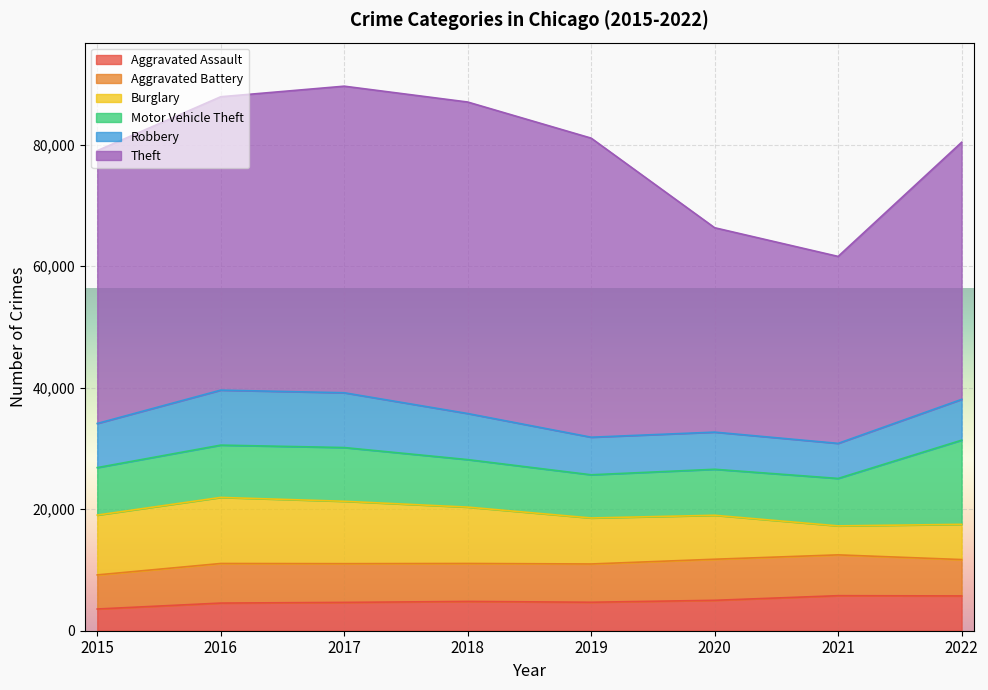

At which category does Motor Vehicle Theft reach its first local peak?

2017